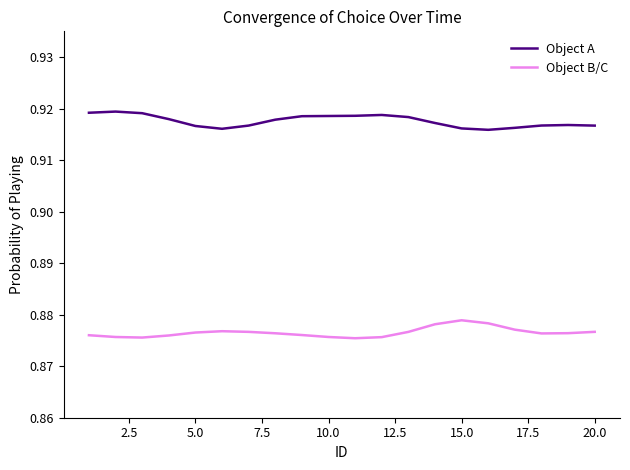

What are all the series names shown in the legend?

Object A, Object B/C